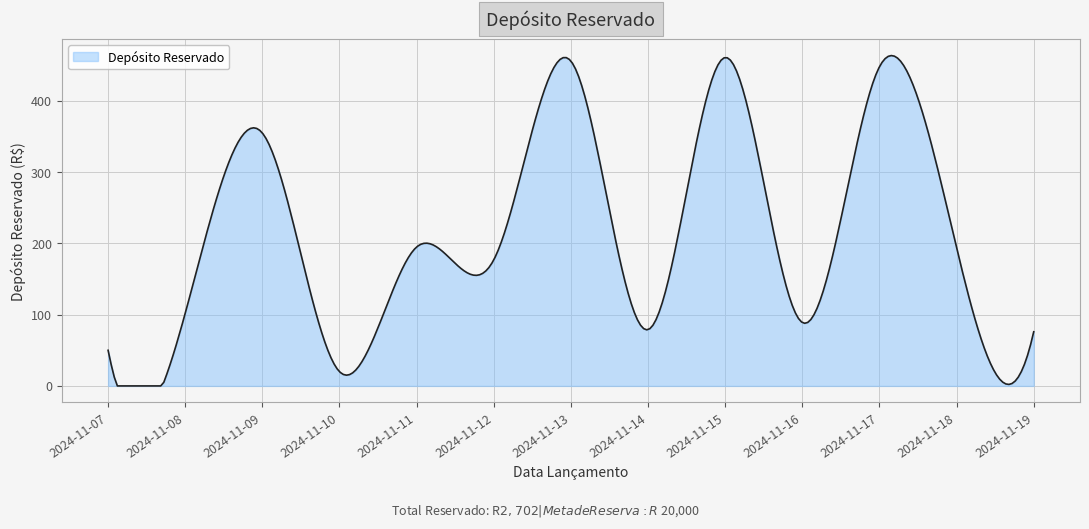

What is the maximum value shown in the chart?

463.7